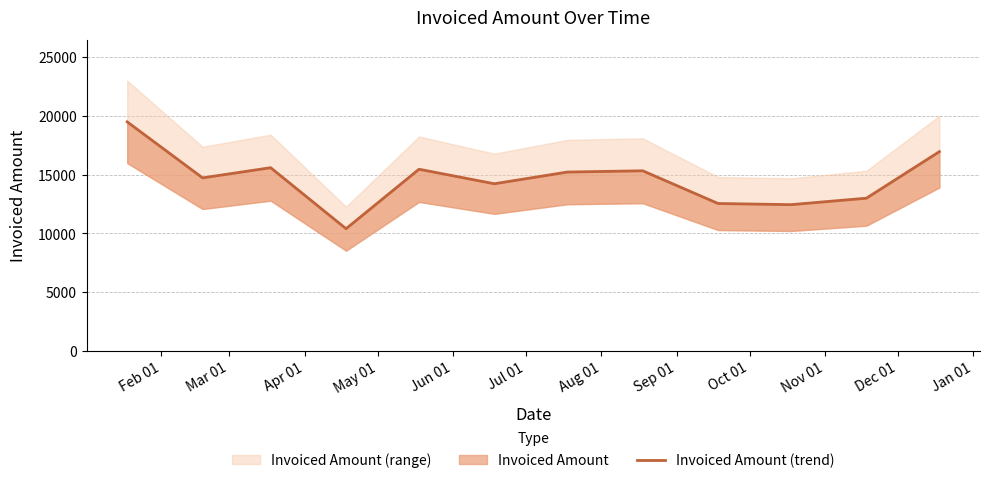

What is the label of the 1st point from the right?

Jan 01